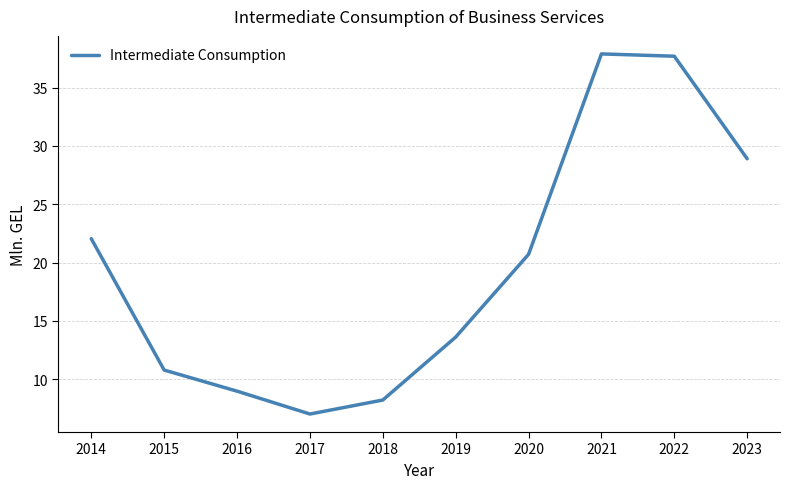

What is the greatest value displayed?

37.9